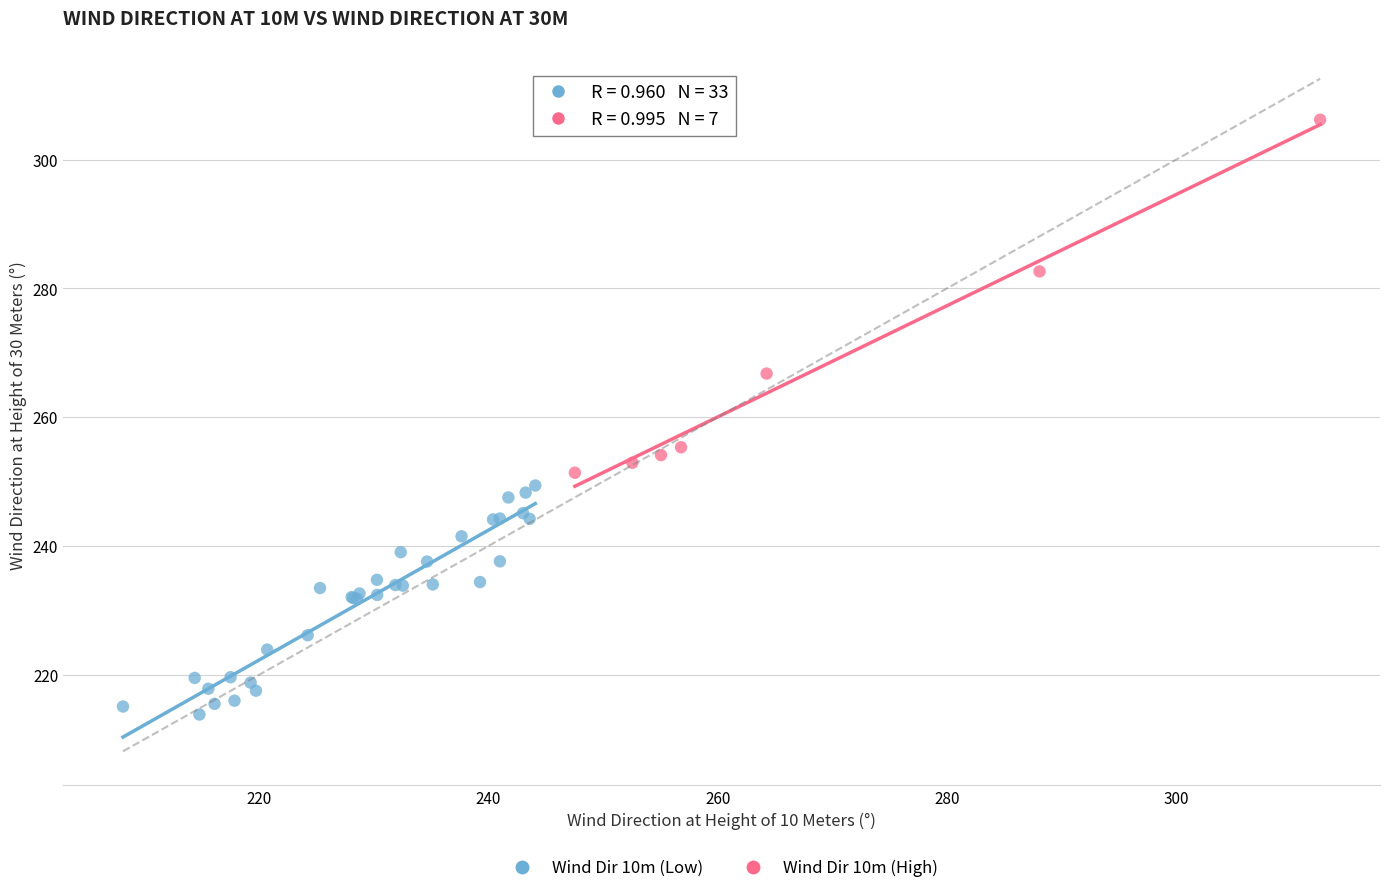

What are all the series names shown in the legend?

Wind Dir 10m (Low), Wind Dir 10m (High)